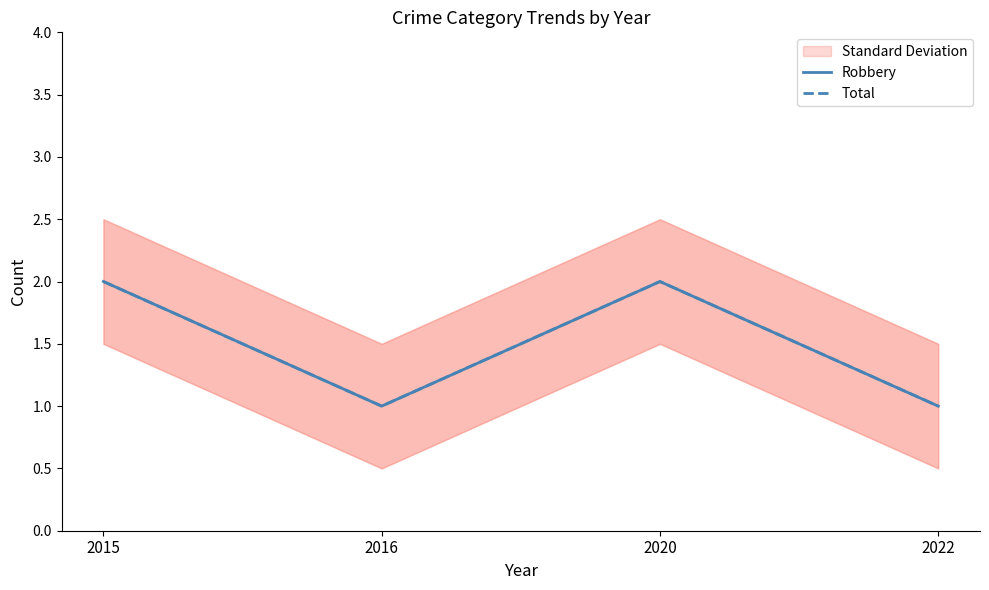

What is the sum of the Total values at 2022 and 2020?

3